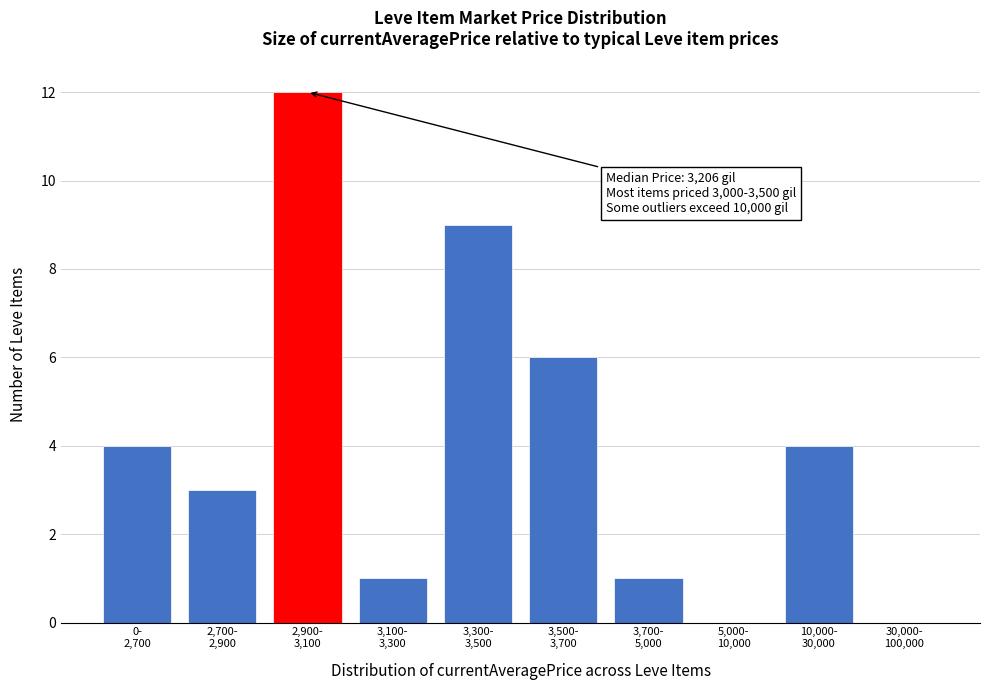

What is the greatest value displayed?

12